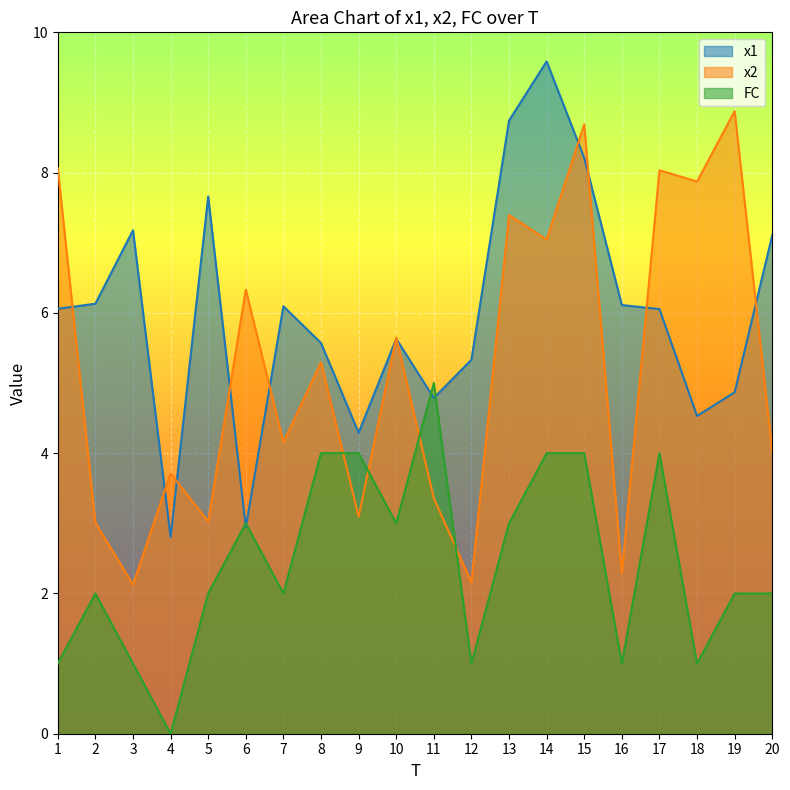

Which series has the largest range (max minus min)?

x1